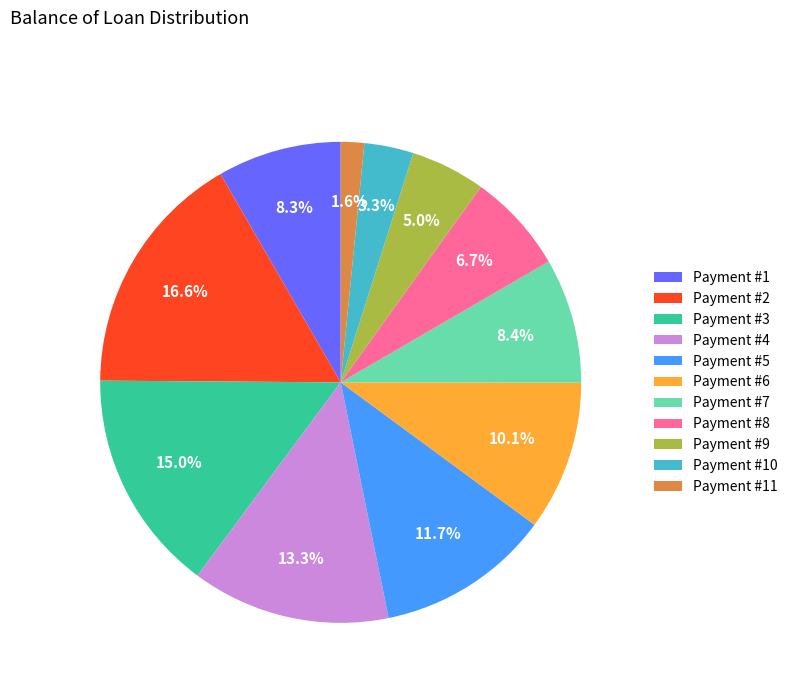

How many slices are in this pie chart?

11